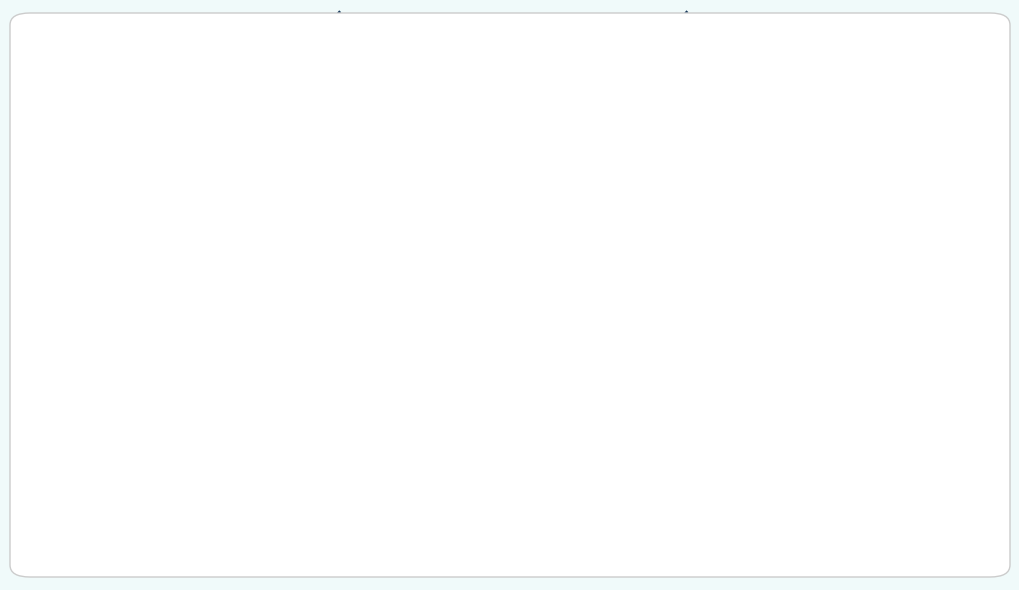

Is the sum of 2023; 31% and 2024; 35% greater than half?

Yes